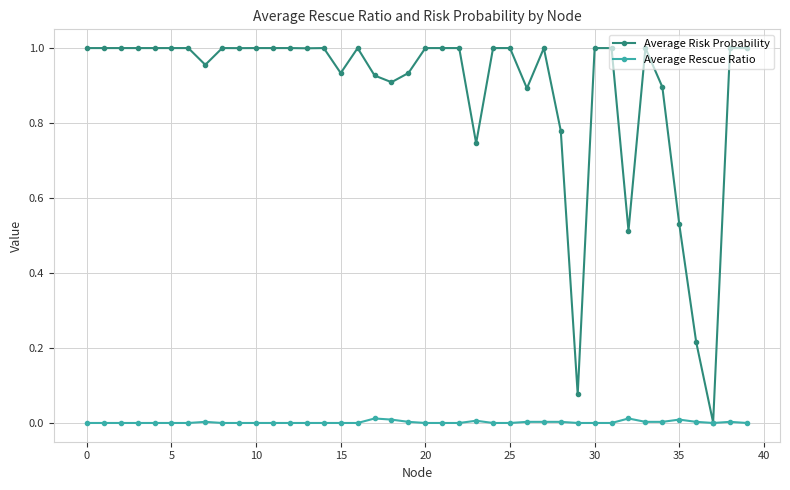

Which series has the largest total across all categories?

Average Risk Probability